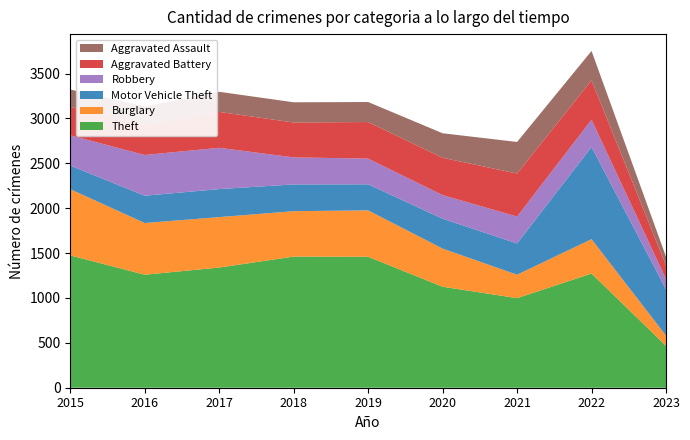

Reading right to left, transcribe all the data shown in this chart.

Theft: 2023=467	2022=1272	2021=998	2020=1125	2019=1459	2018=1461	2017=1339	2016=1259	2015=1474
Burglary: 2023=114	2022=383	2021=261	2020=425	2019=517	2018=506	2017=562	2016=576	2015=738
Motor Vehicle Theft: 2023=515	2022=1027	2021=348	2020=333	2019=290	2018=298	2017=312	2016=304	2015=263
Robbery: 2023=116	2022=304	2021=300	2020=263	2019=287	2018=301	2017=460	2016=454	2015=337
Aggravated Battery: 2023=151	2022=439	2021=479	2020=416	2019=407	2018=389	2017=400	2016=336	2015=316
Aggravated Assault: 2023=97	2022=327	2021=352	2020=273	2019=223	2018=225	2017=224	2016=206	2015=194